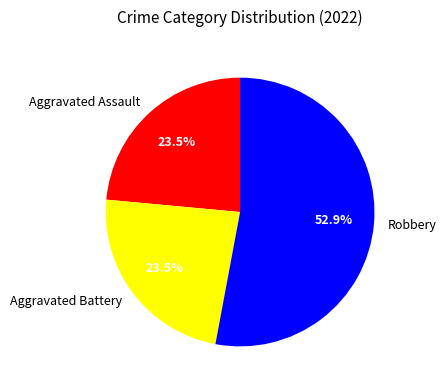

Which slice is the largest?

Robbery